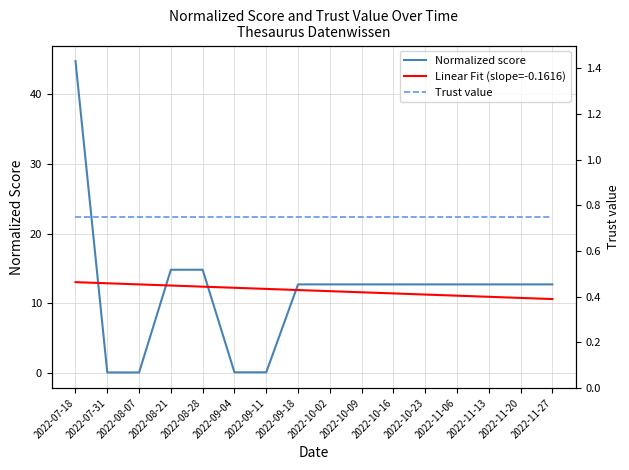

Is this an area chart (filled region under the line)?

No